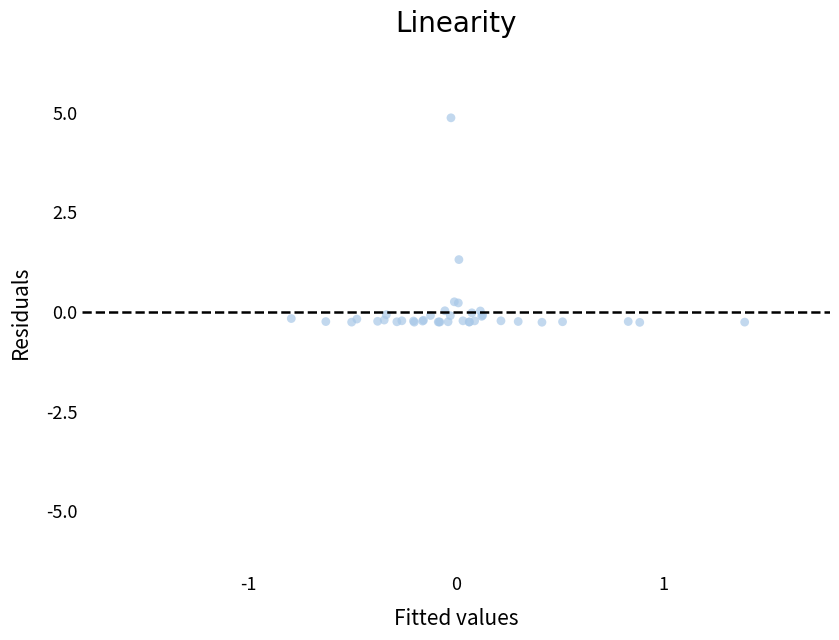

What Y value in the scatter plot is closest to 2?

1.3